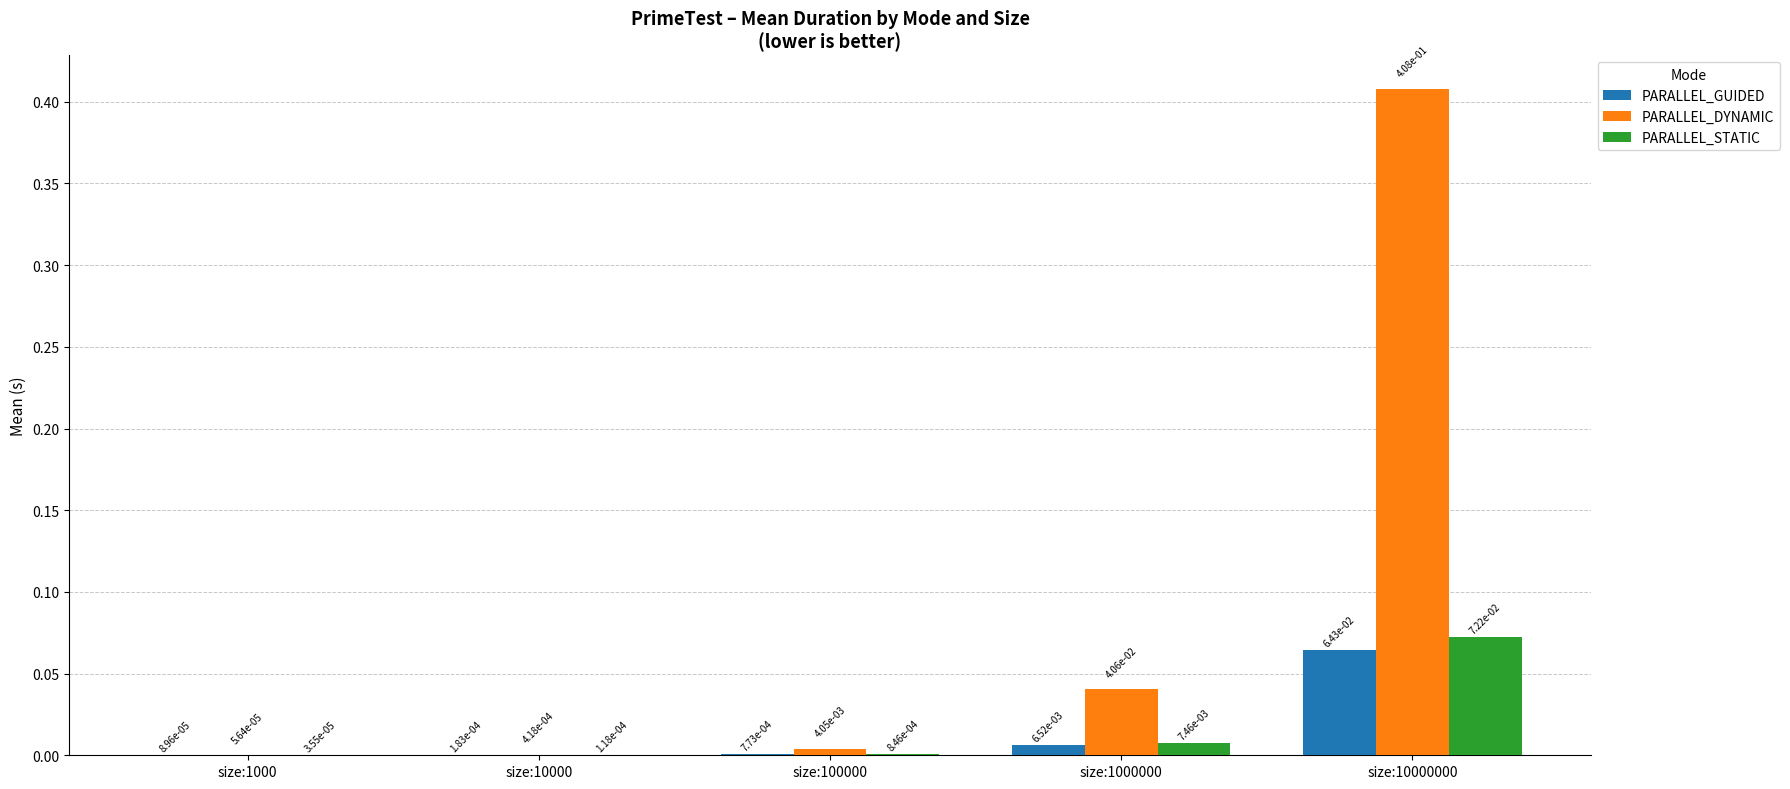

Which label corresponds to the largest value in the chart?

size:10000000